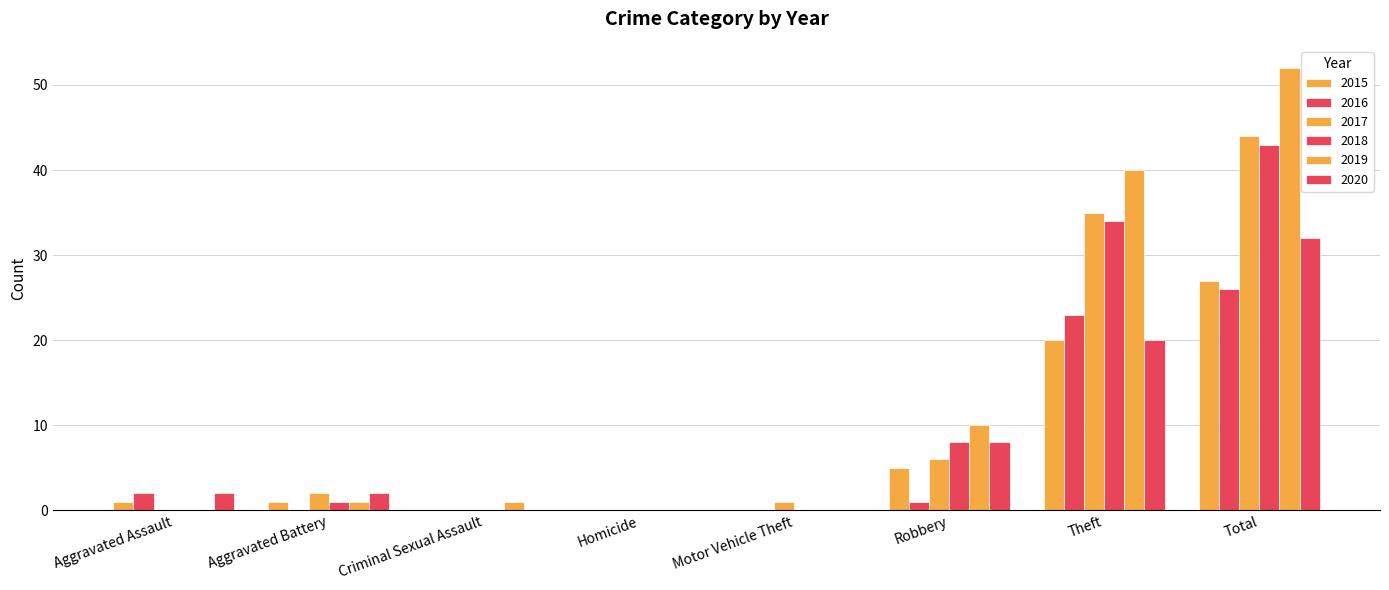

How many data points does each series have?

8